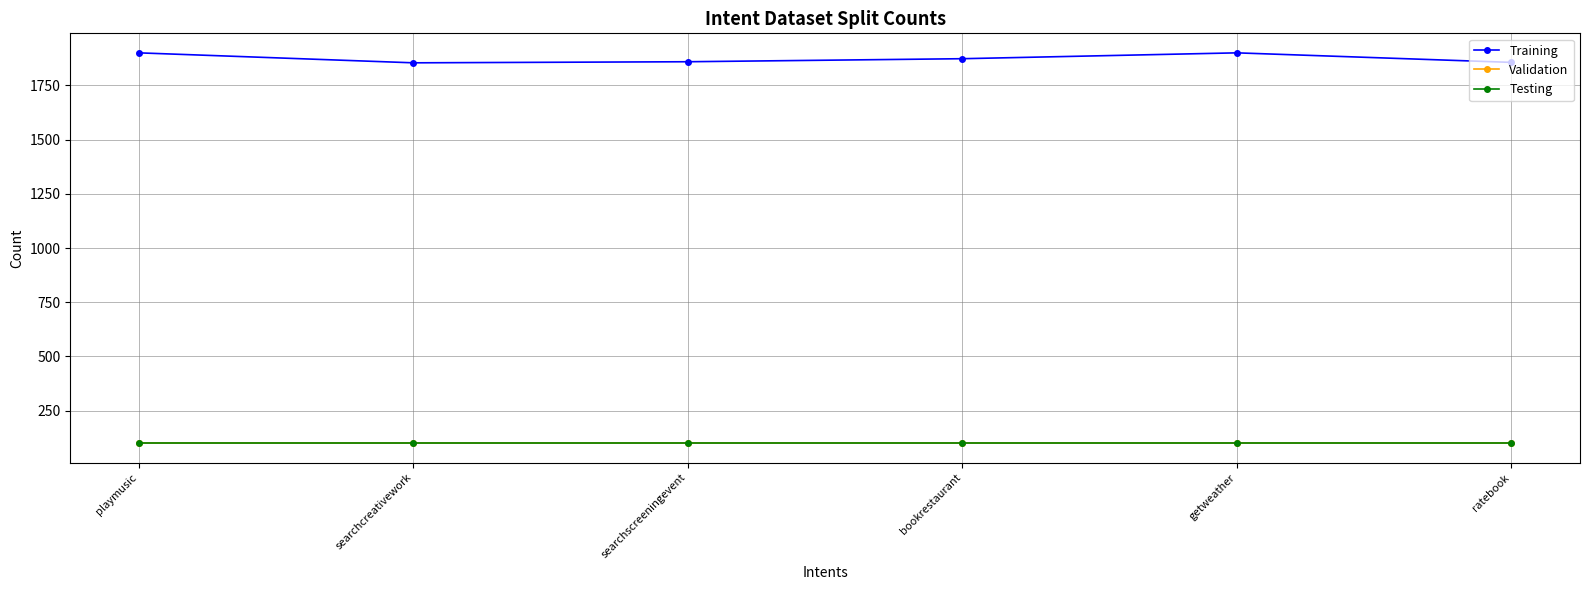

Rank the series at searchscreeningevent from lowest to highest value.

Validation, Testing, Training